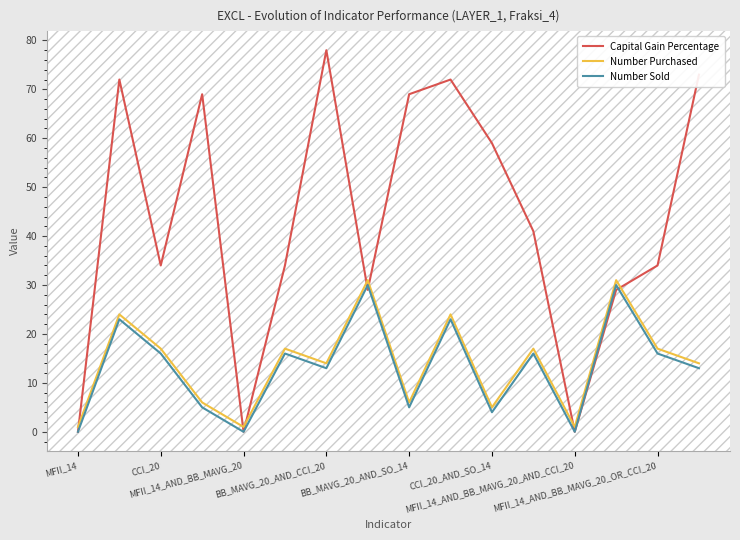

Which series has the widest spread of values?

Capital Gain Percentage